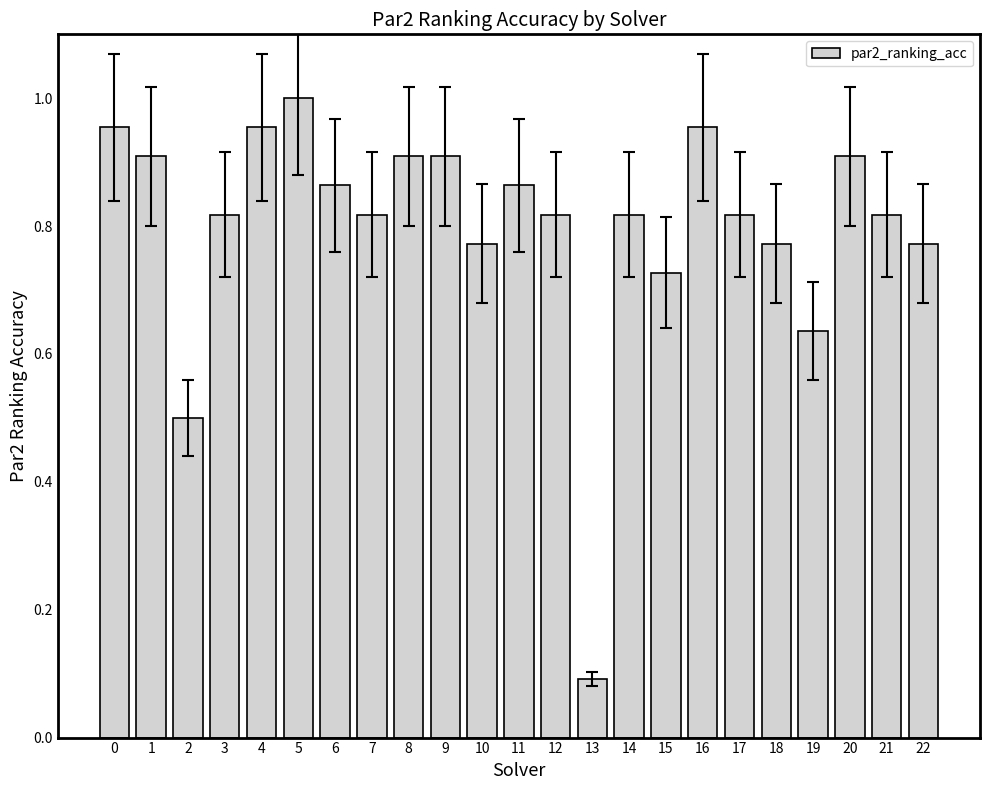

Is it true that the value at 2 is 0.8?

False